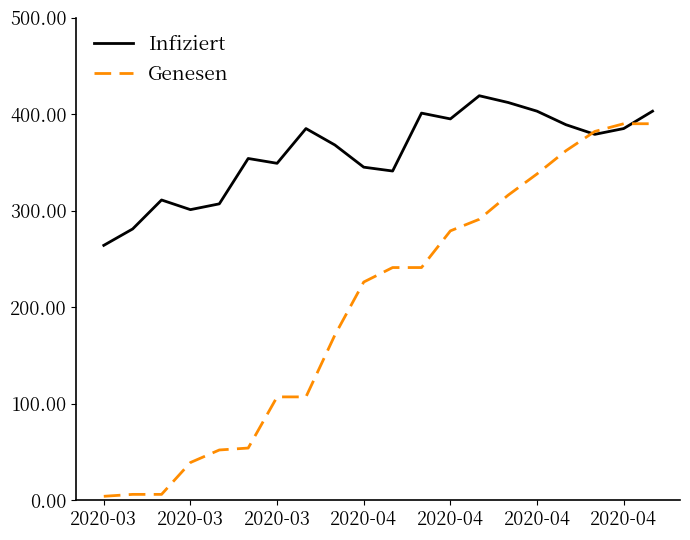

Which series has the largest range (max minus min)?

Genesen